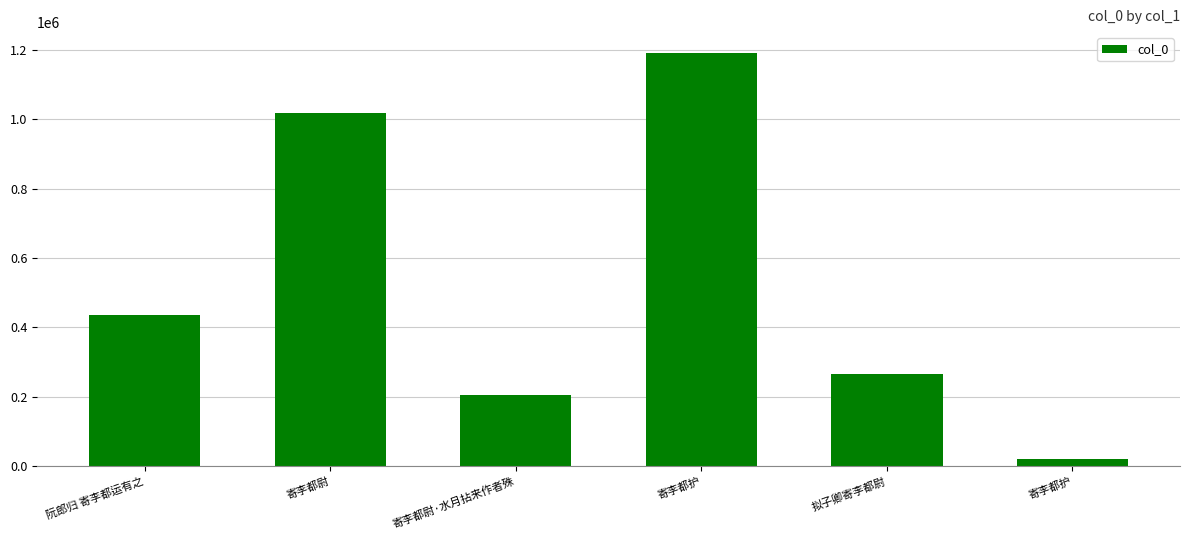

How many data points does each series have?

6